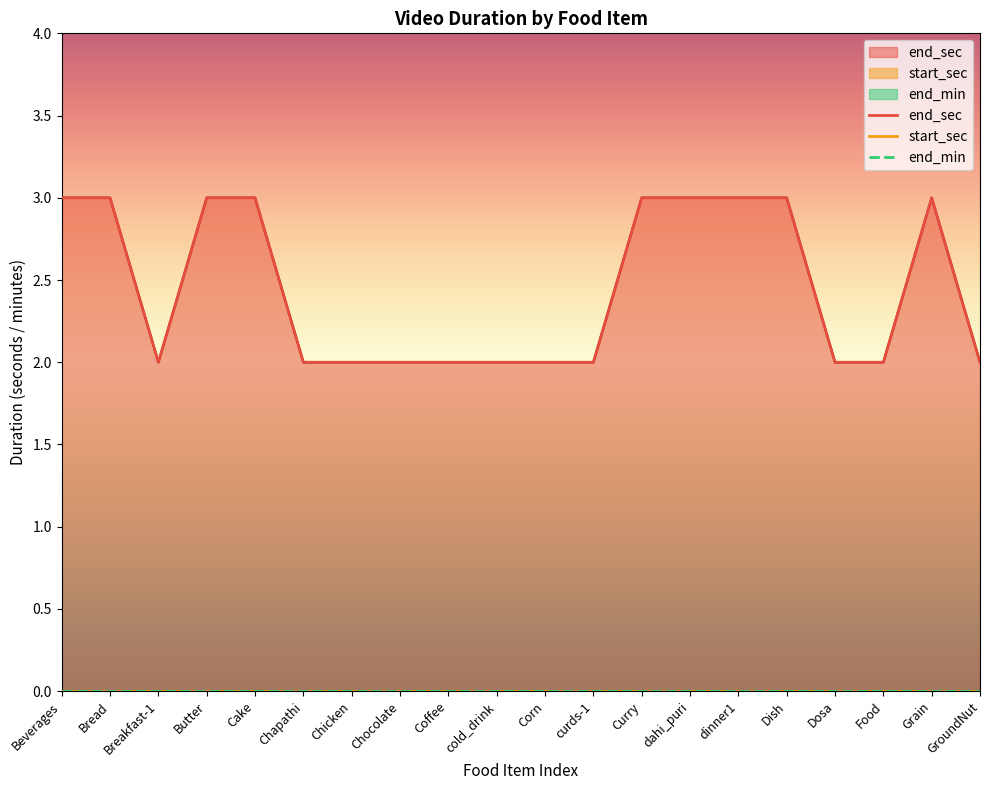

Which series has the largest total across all categories?

end_sec